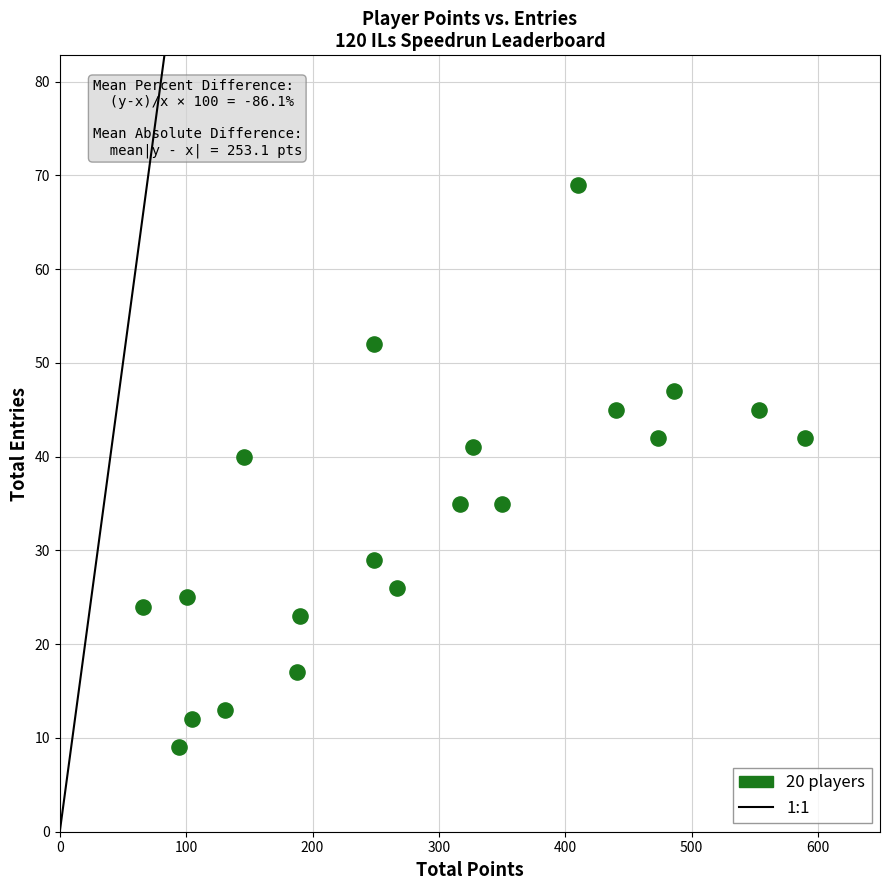

What Y value in the scatter plot is closest to 39?

40